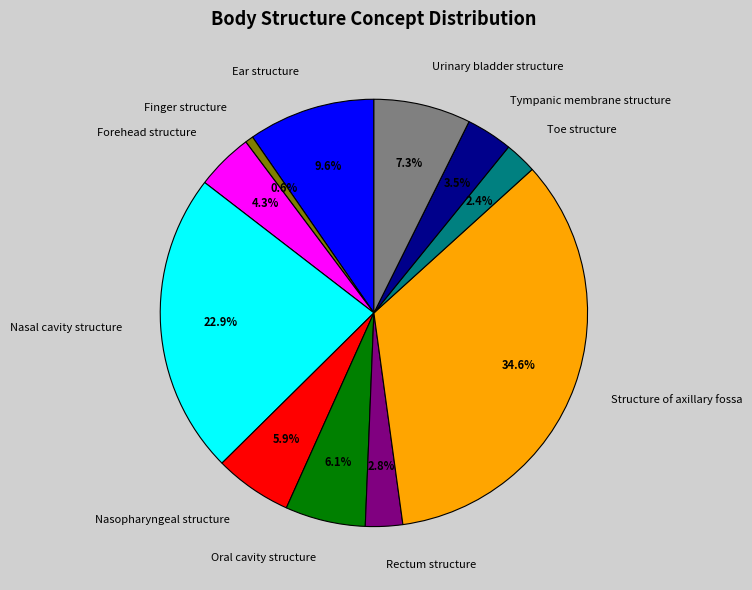

To the nearest percent, what is the difference between the Structure of axillary fossa and Urinary bladder structure slice percentages?

27%